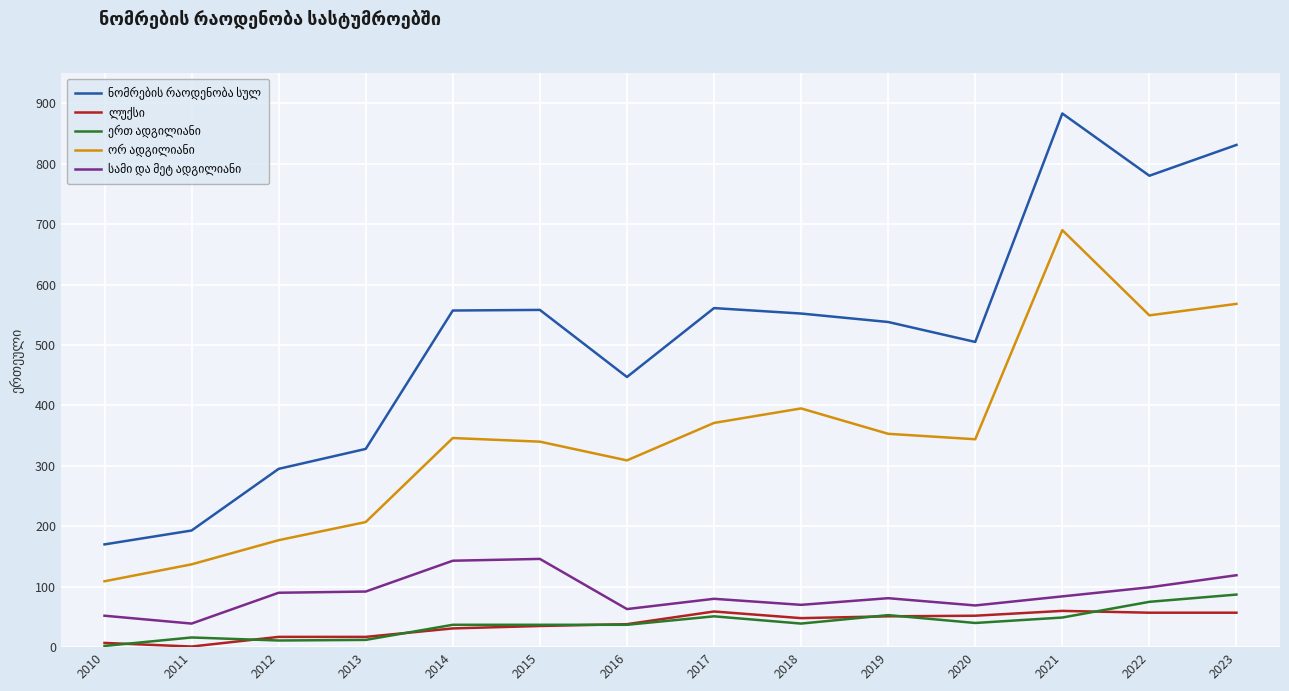

At which category is the sum across all series the highest?

2021